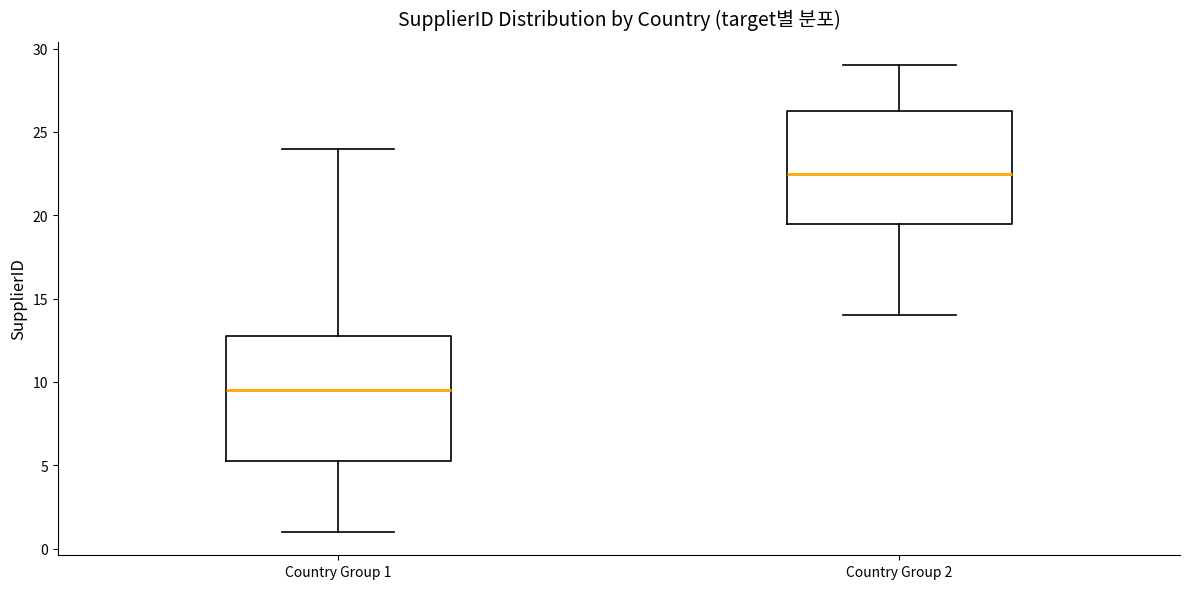

Where does the lower whisker of the box for Country Group 2 end on the y-axis? The values are not printed on the chart, so give them approximately, as read against the axis.

14.0